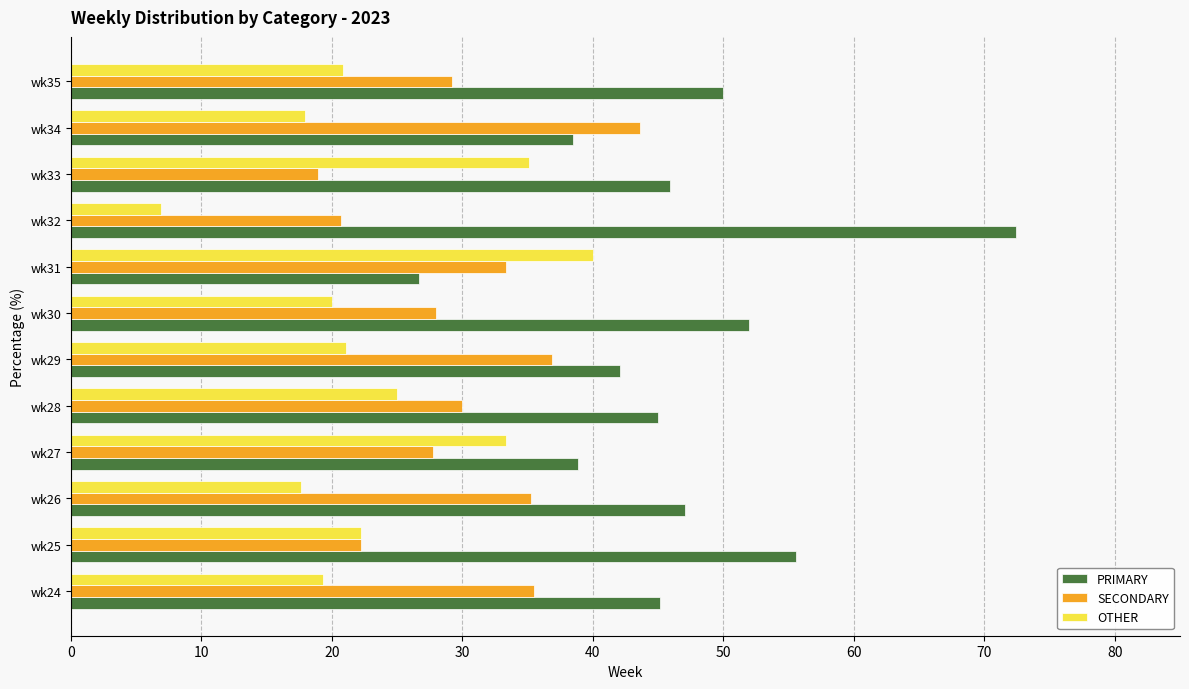

Which category has the highest value in the SECONDARY series?

wk34